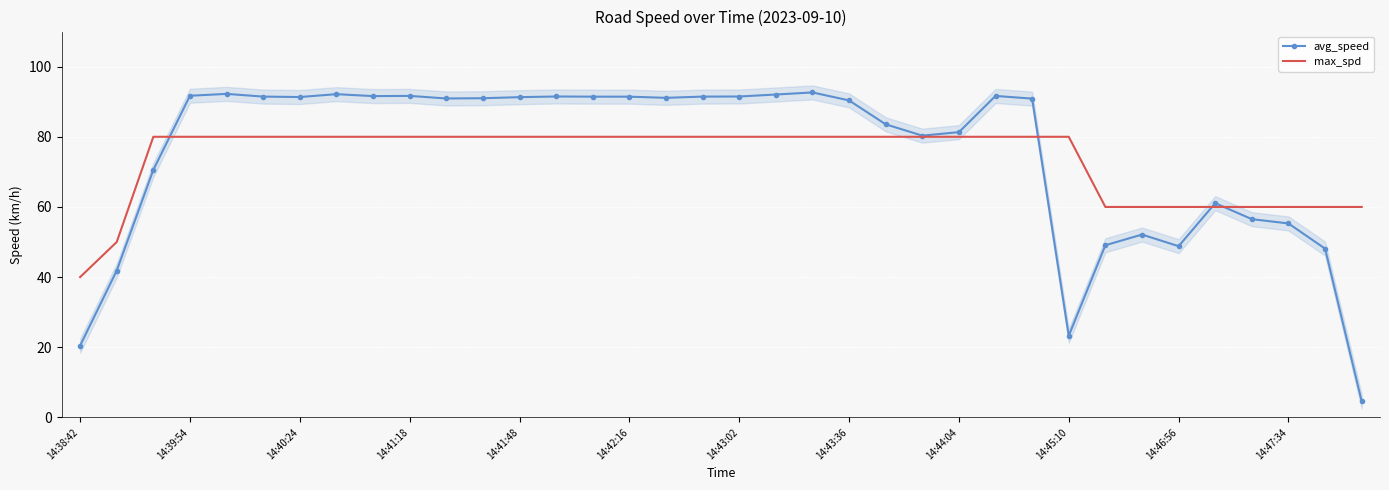

What is the value of the max_spd point at the 36th from the left?

60.0